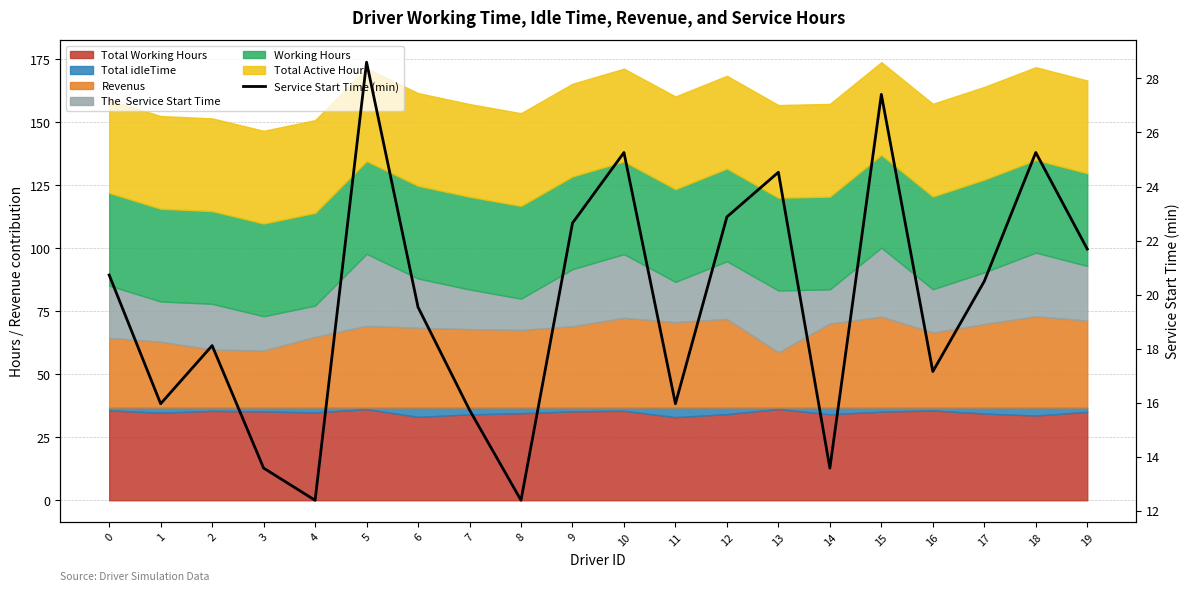

The chart shows a value of 17.3 at 15. True or false?

False